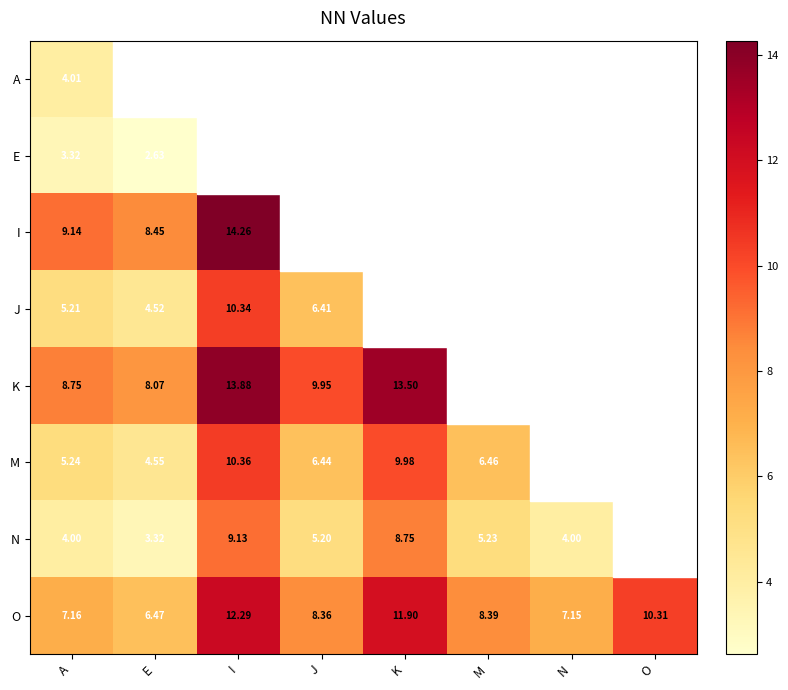

How many categories are shown in the chart?

8